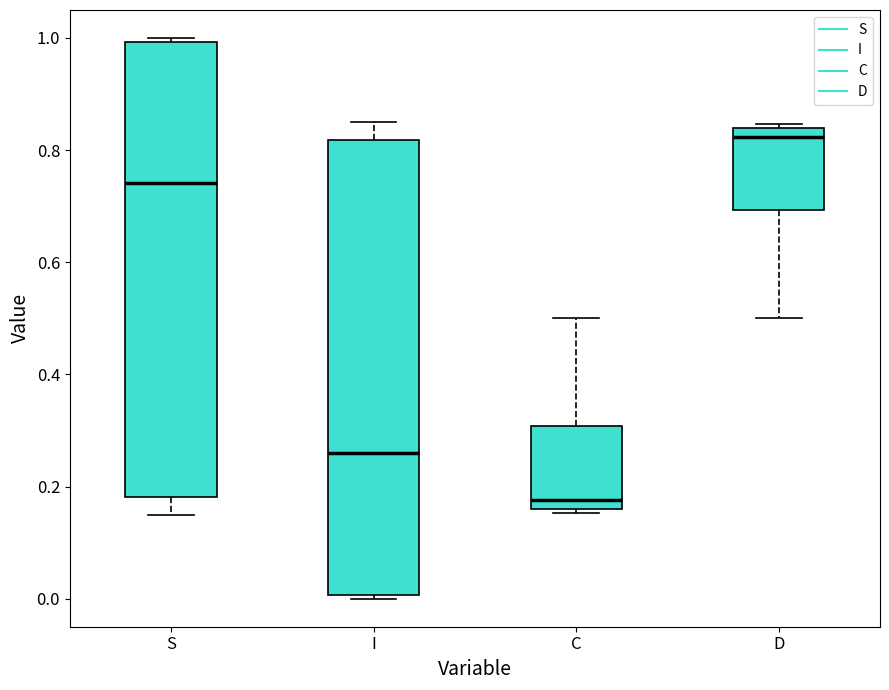

Reading left to right, transcribe this box plot: for each box, give where its median line is, the range the box spans, and where its two whiskers end, as read against the y-axis. The values are not printed on the chart, so give them approximately, as read against the axis.

S: median 0.74, box 0.18 to 1.00, whiskers 0.14 to 1.00 (just above the box's upper edge)
I: median 0.26, box 0.00 to 0.82, whiskers 0.00 (just below the box's lower edge) to 0.86
C: median 0.18, box 0.16 to 0.30, whiskers 0.16 (just below the box's lower edge) to 0.50
D: median 0.82, box 0.70 to 0.84, whiskers 0.50 to 0.84 (just above the box's upper edge)